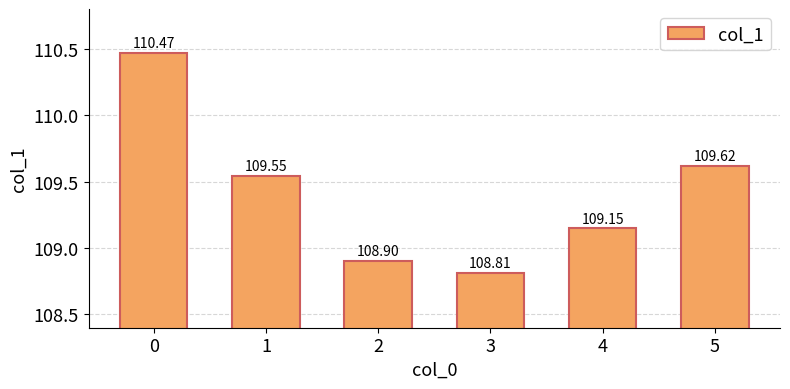

What is the approximate value at 2?

108.9